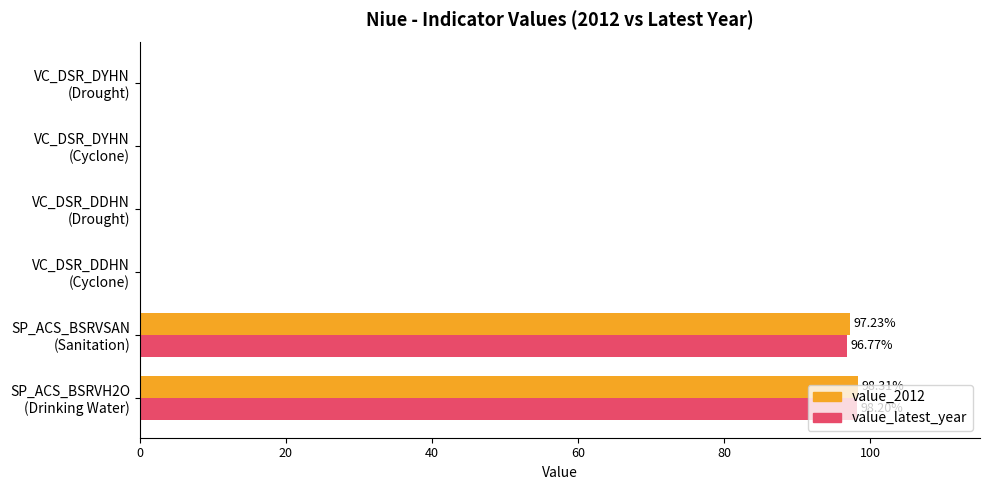

What is the sum of all value_2012 values?

195.5